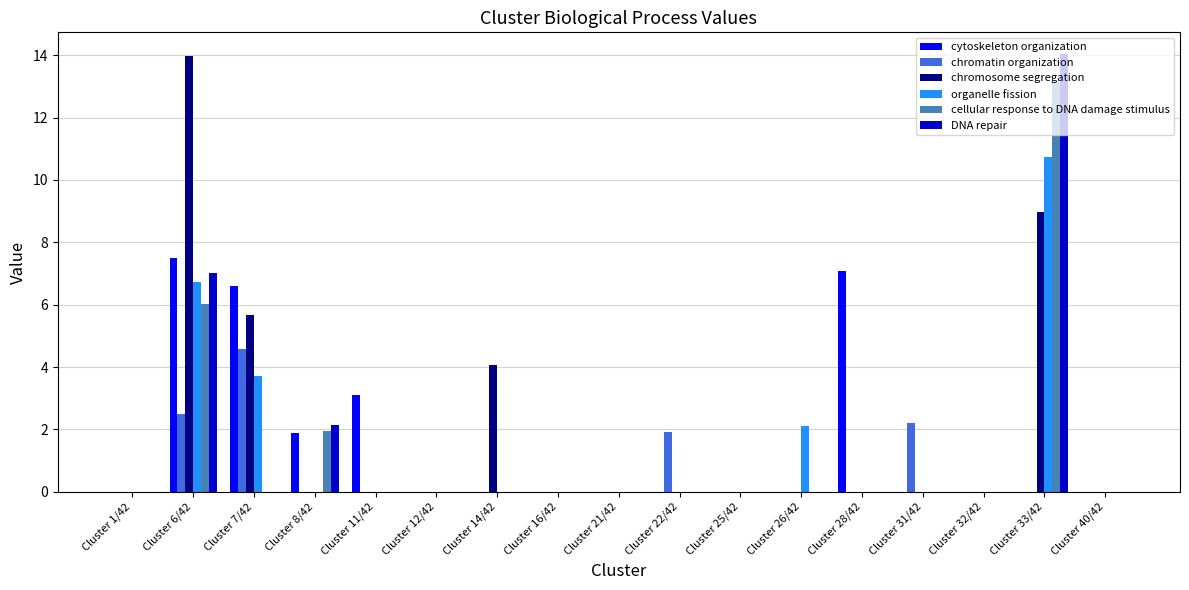

Are the bars horizontal?

No